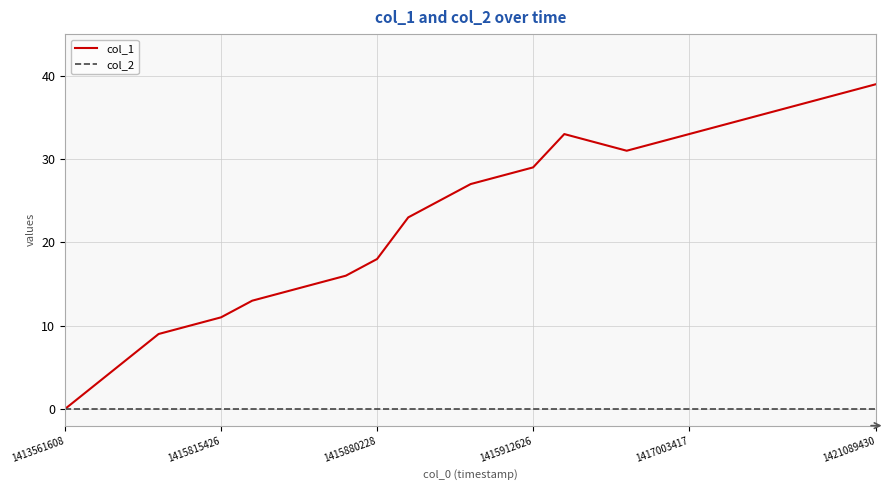

Rank the series by their maximum value, from lowest to highest.

col_2, col_1